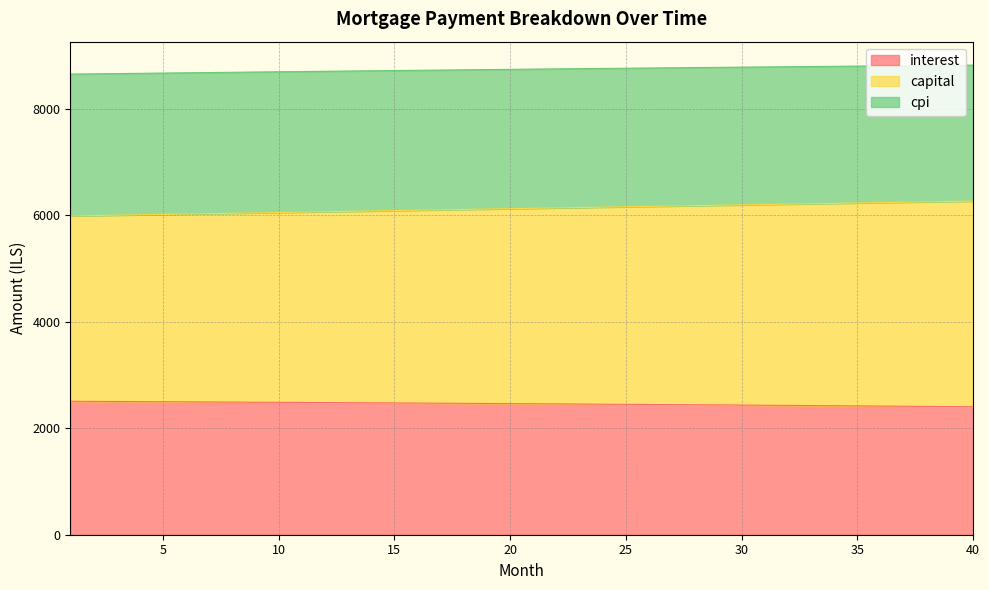

What are all the series names shown in the legend?

interest, capital, cpi